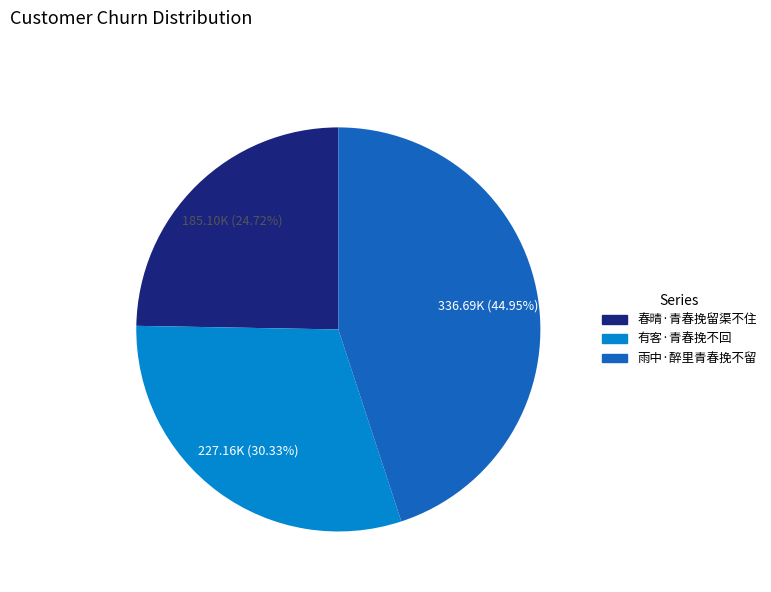

Approximately how many times larger is the value at 春晴·青春挽留渠不住 compared to 雨中·醉里青春挽不留?

0.5